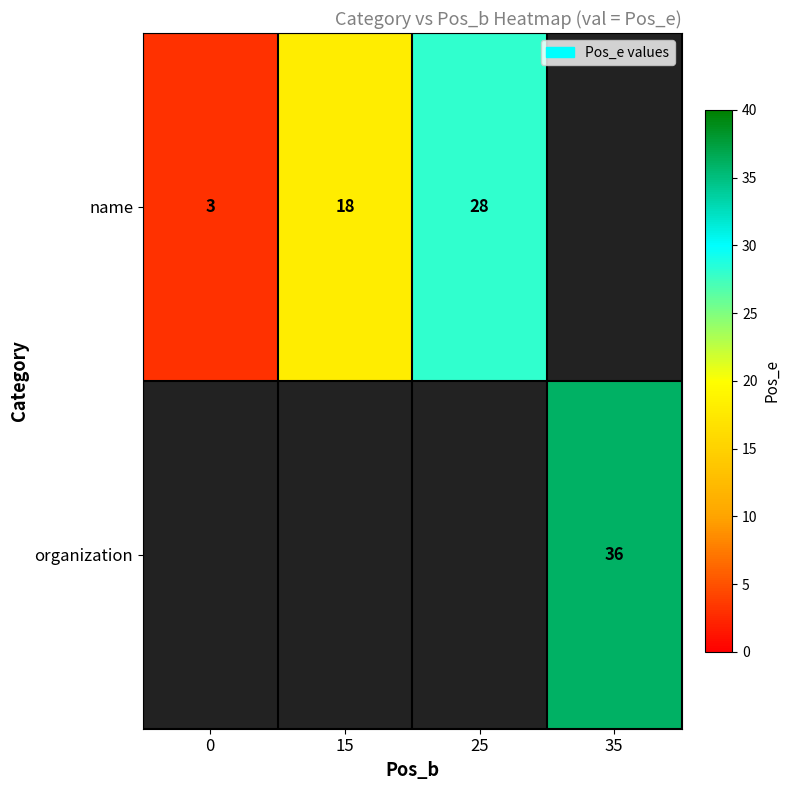

The value of name at 0 is 3. True or false?

True